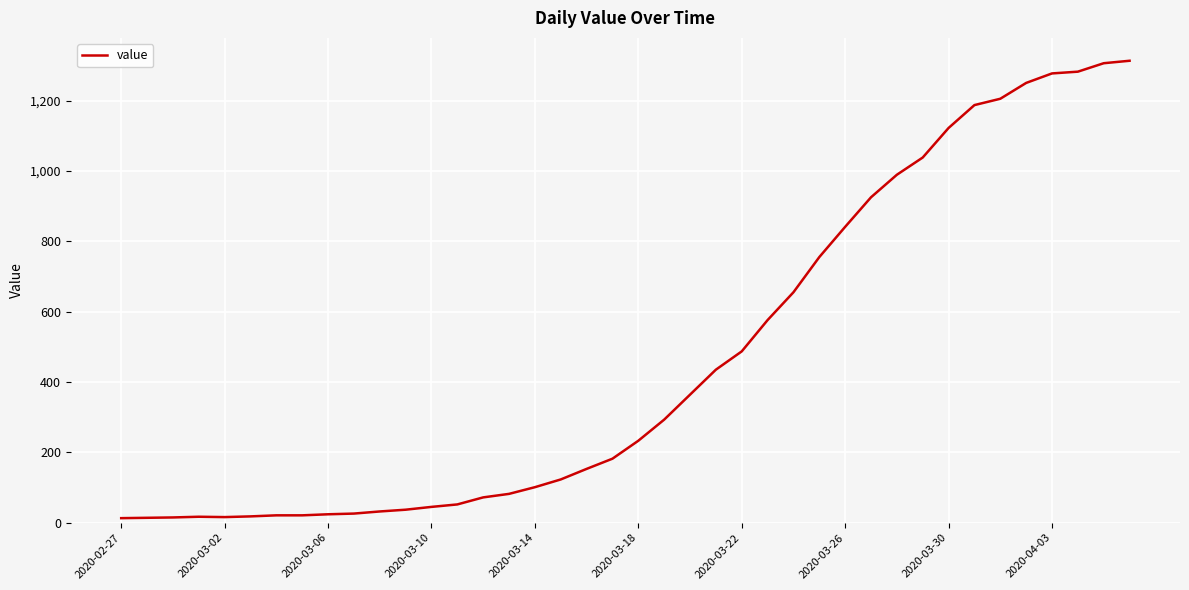

What is the maximum value shown in the chart?

1313